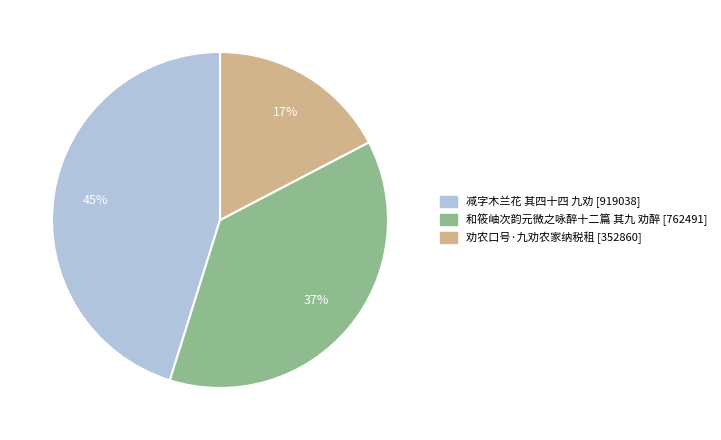

To the nearest percent, what is the difference between the largest and smallest slice percentages?

28%